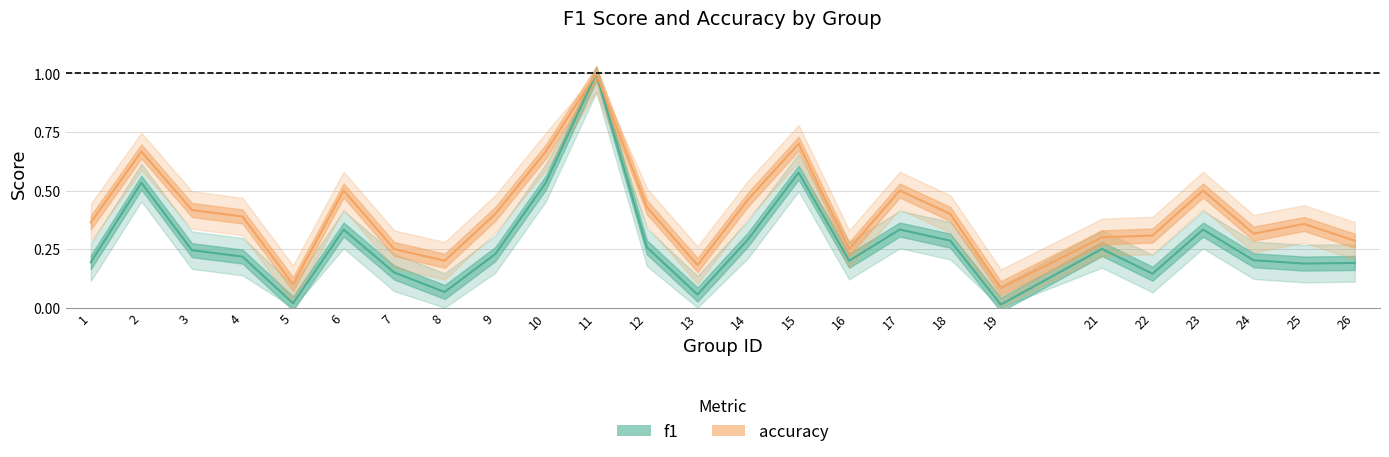

Which series has the largest range (max minus min)?

f1